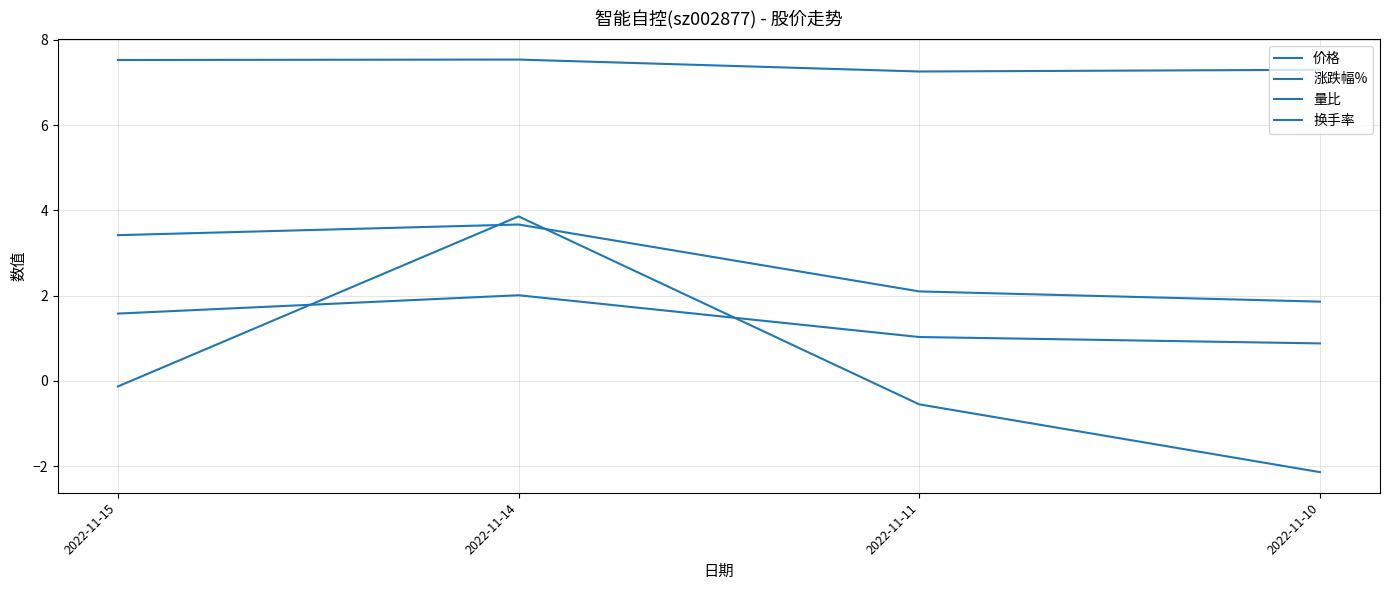

Is this an area chart (filled region under the line)?

No